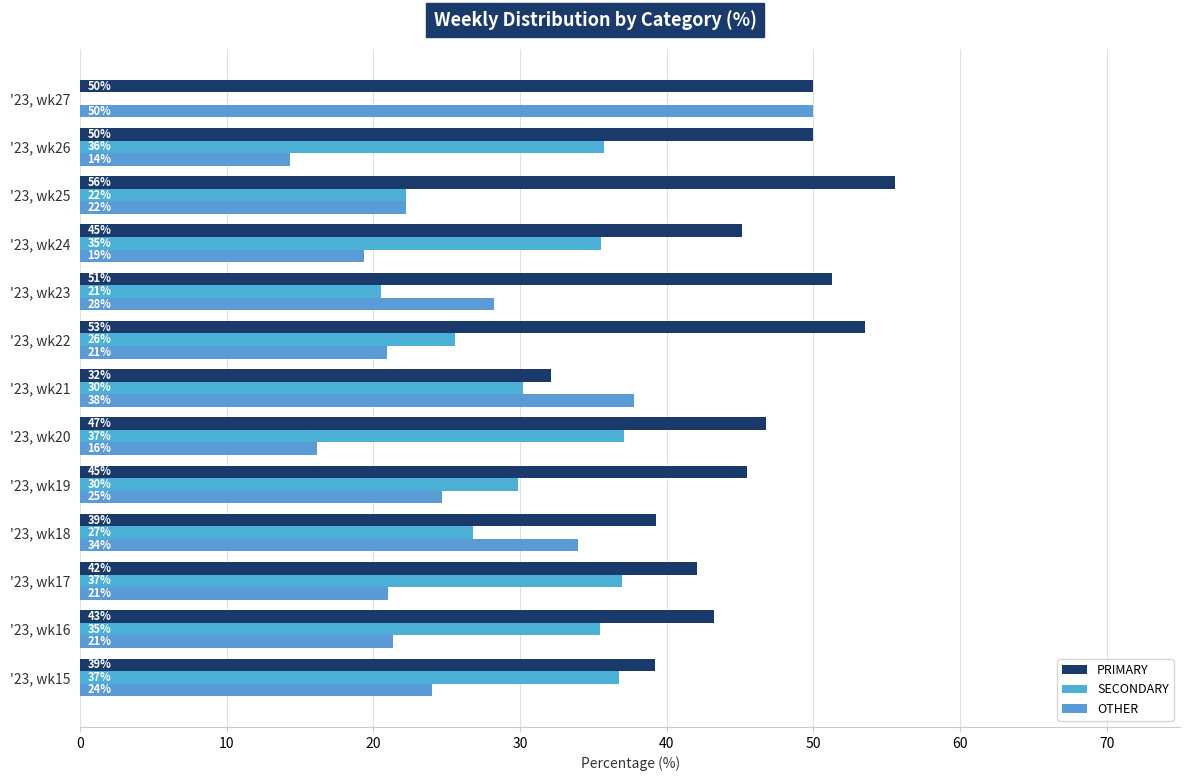

At how many categories does at least one series exceed 40?

10